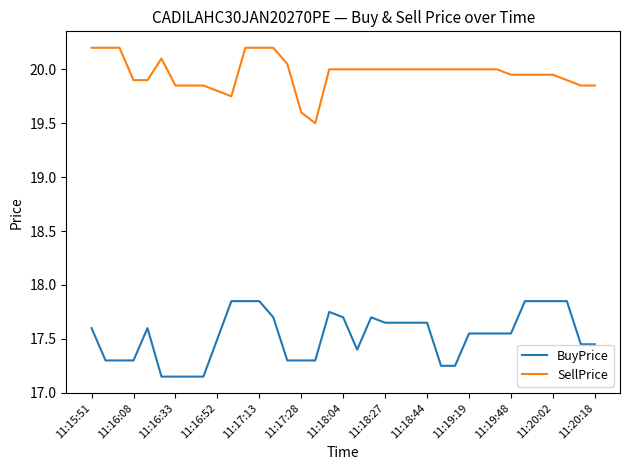

List the series in order of their overall mean, highest first.

SellPrice, BuyPrice